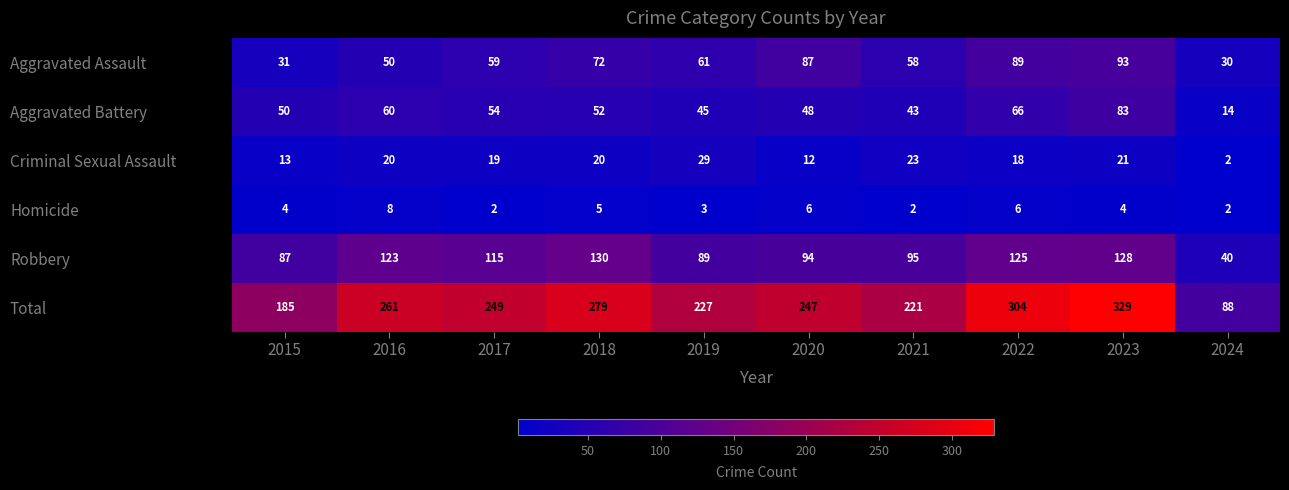

Between 2021 and 2023, which series saw the biggest shift?

Total